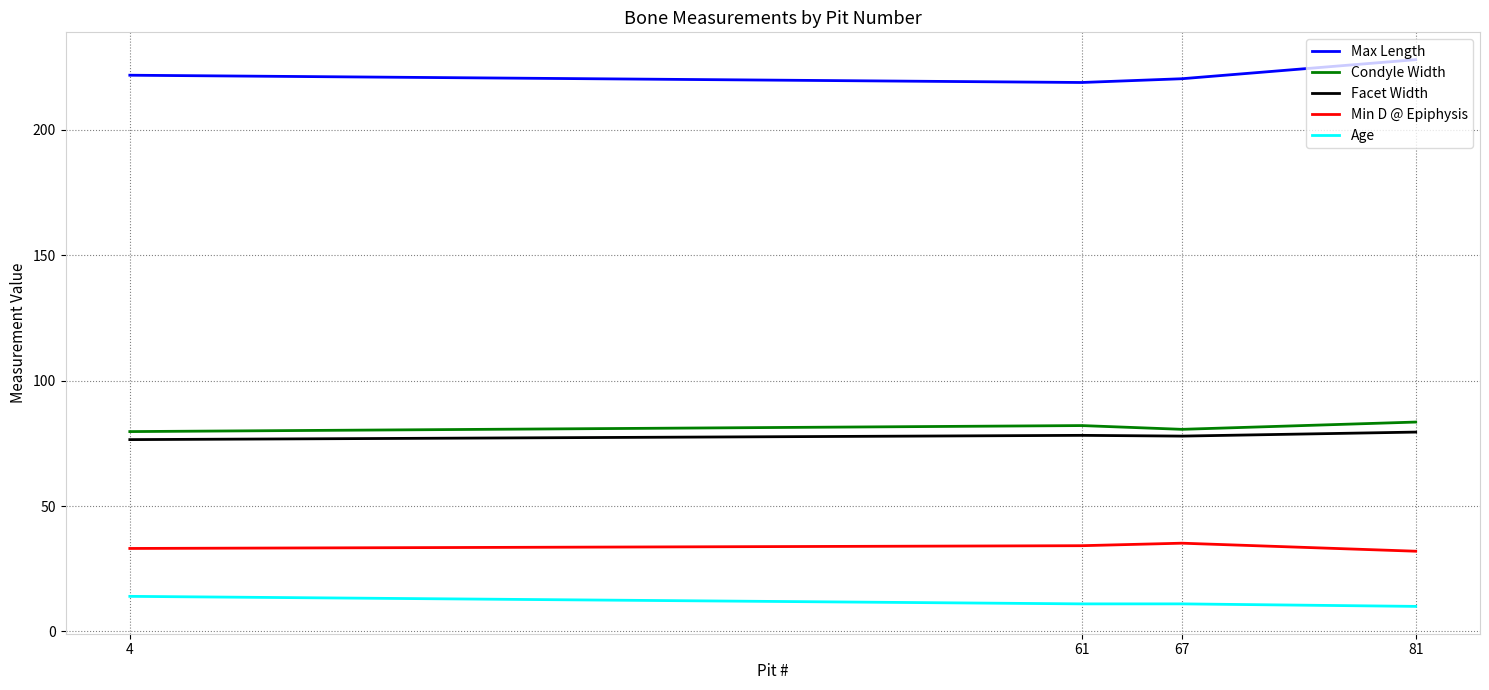

At which category does the chart reach its peak across all series?

81